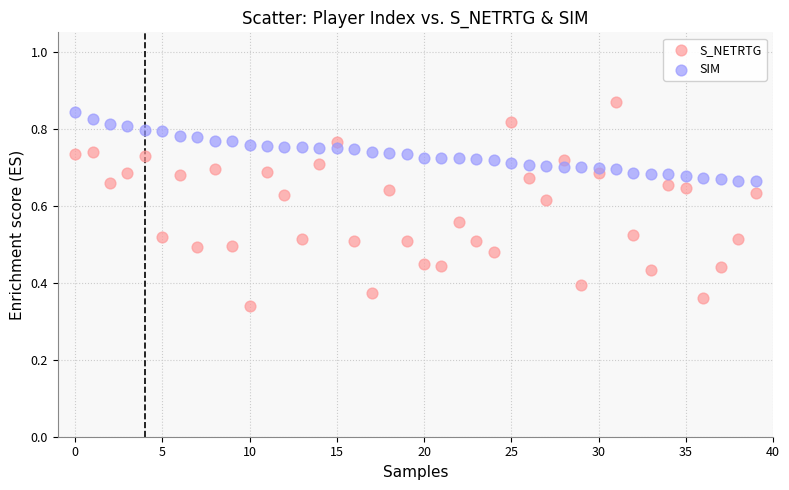

Which series has the widest spread of Y values?

S_NETRTG